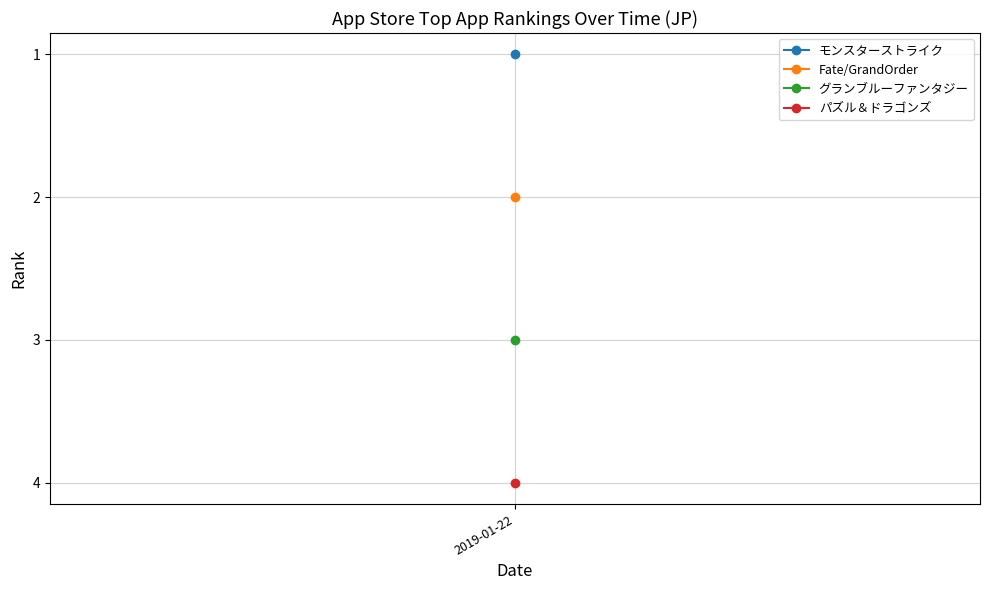

What is the value of the Fate/GrandOrder point at the 8th from the left?

2